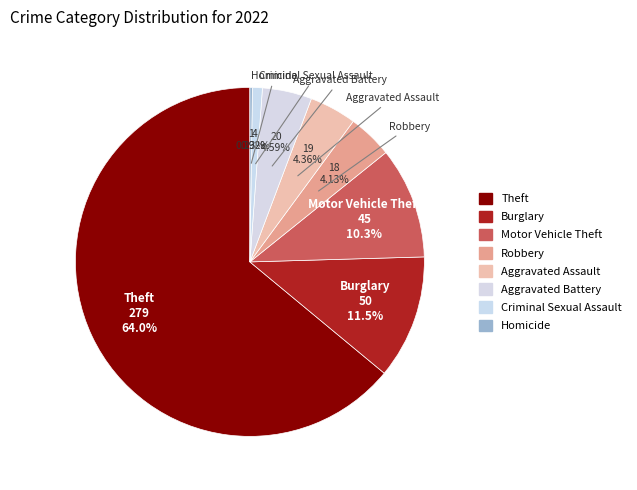

Does any single category account for the majority?

Yes